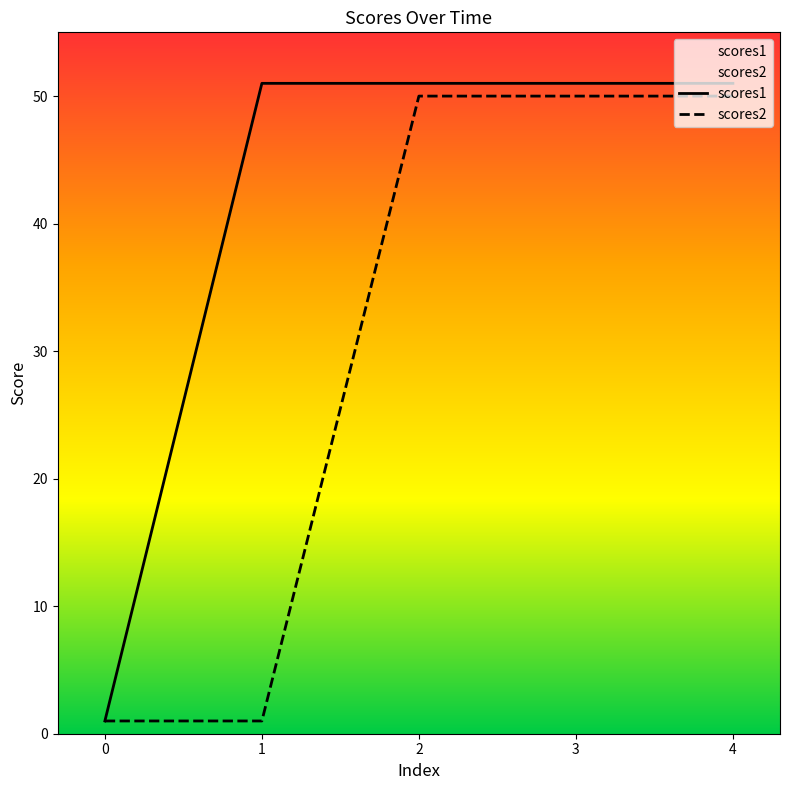

Which series has the largest range (max minus min)?

scores1